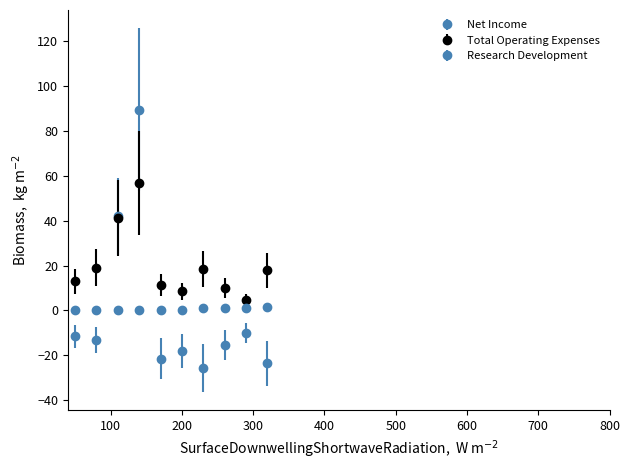

What is the value of the Total Operating Expenses point at the 9th from the left?

4.8